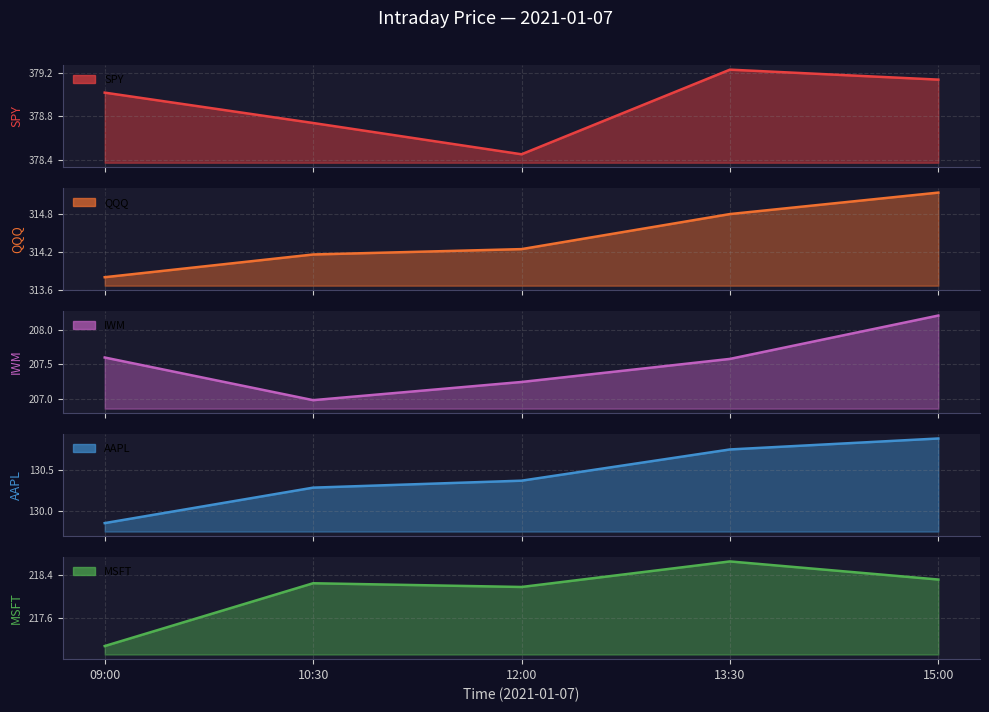

What is the value of the QQQ point at the 4th from the left?

314.8